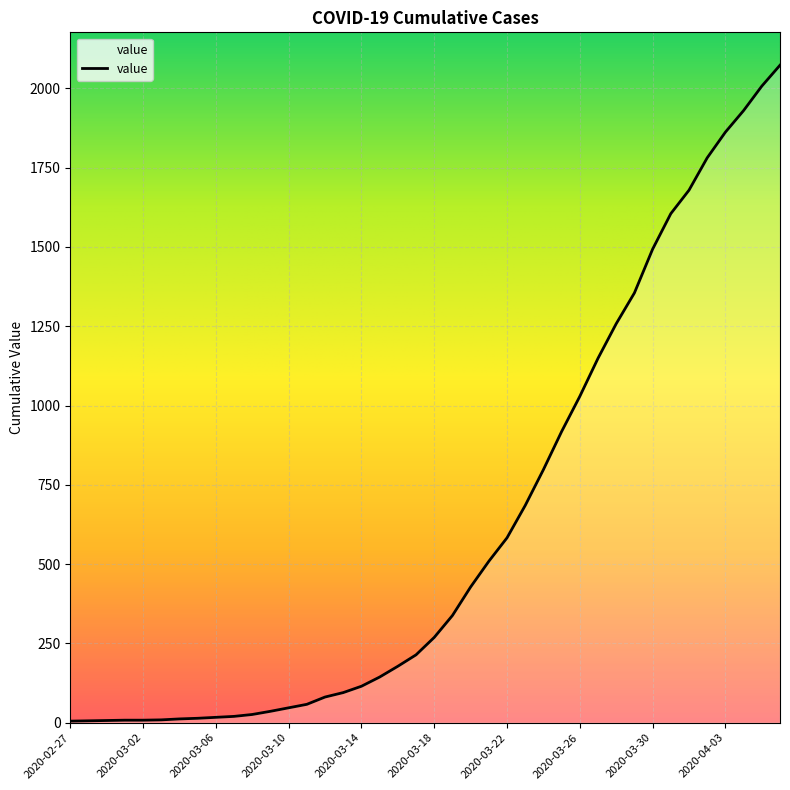

What is the maximum value shown in the chart?

2073